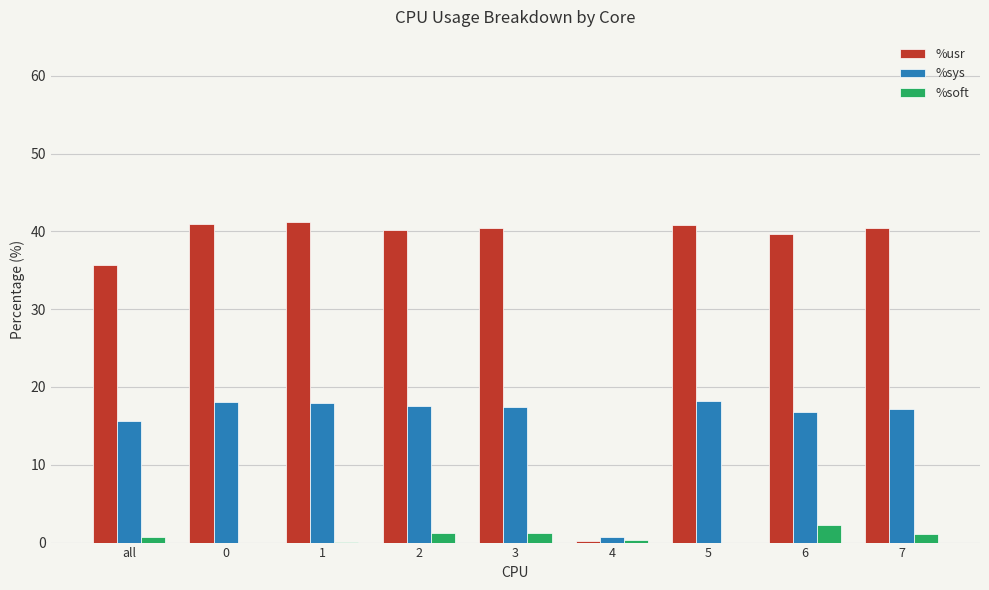

How many data points does each series have?

9